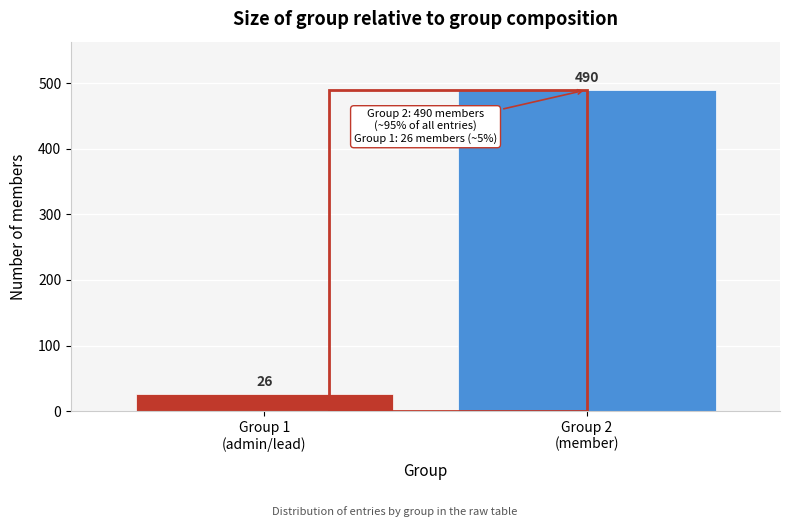

Reading left to right, extract all data points from this chart.

26	490